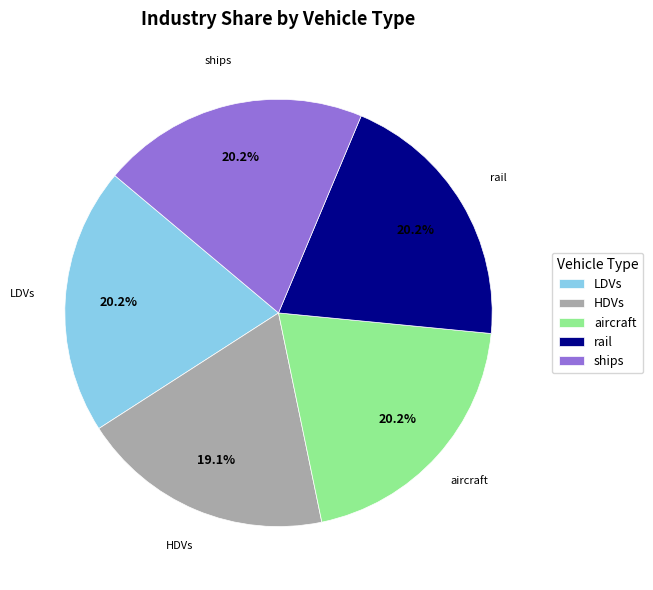

Is the sum of rail and HDVs greater than half?

No